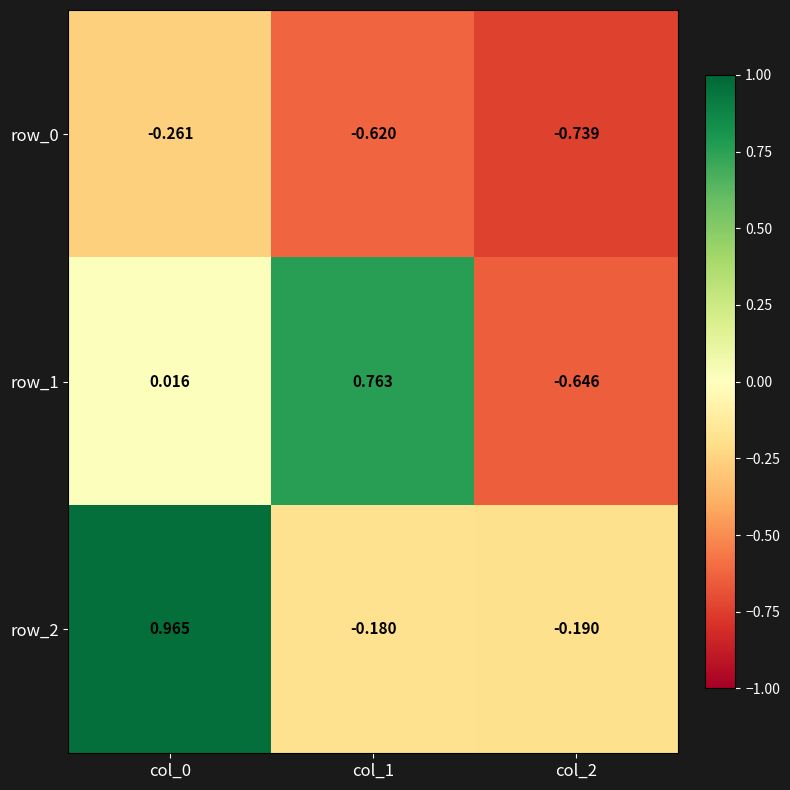

Is the value of row_1 at col_0 greater than the value of row_0 at col_2?

Yes